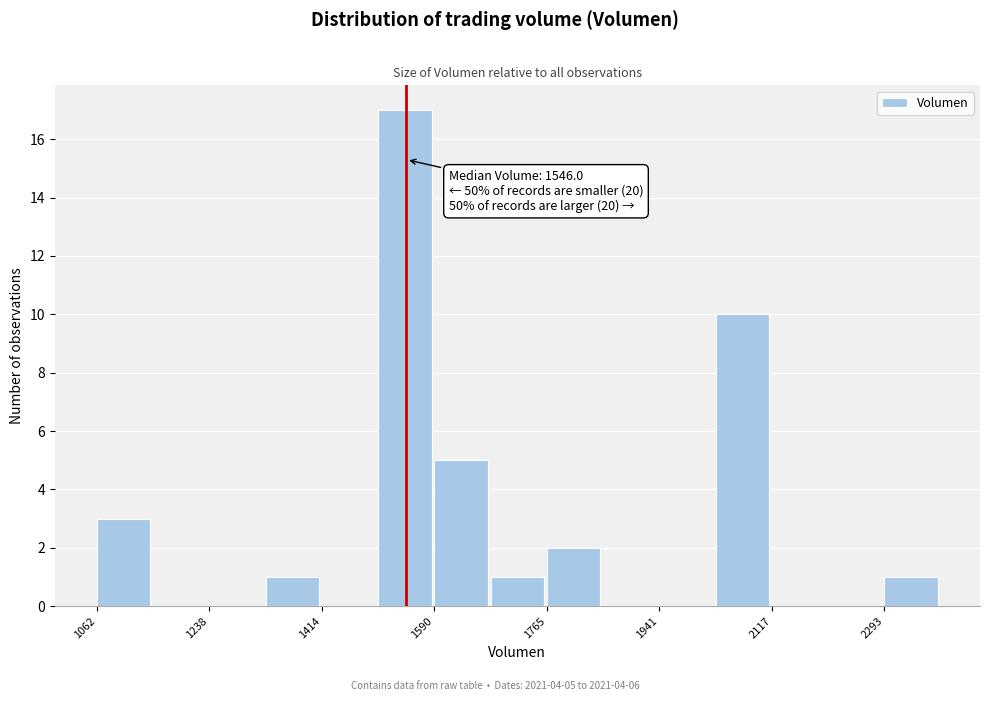

Which range on the x-axis has the tallest bar?

1500 to 1580